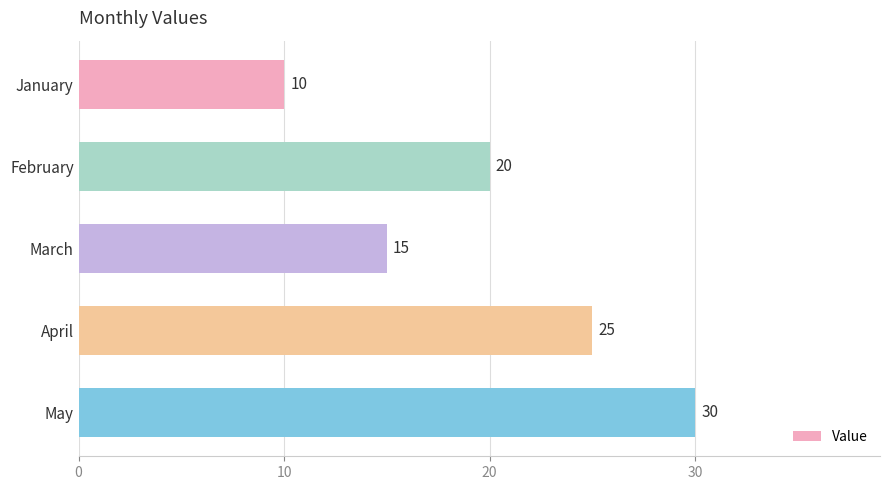

Are the bars grouped side by side (vs. stacked)?

No